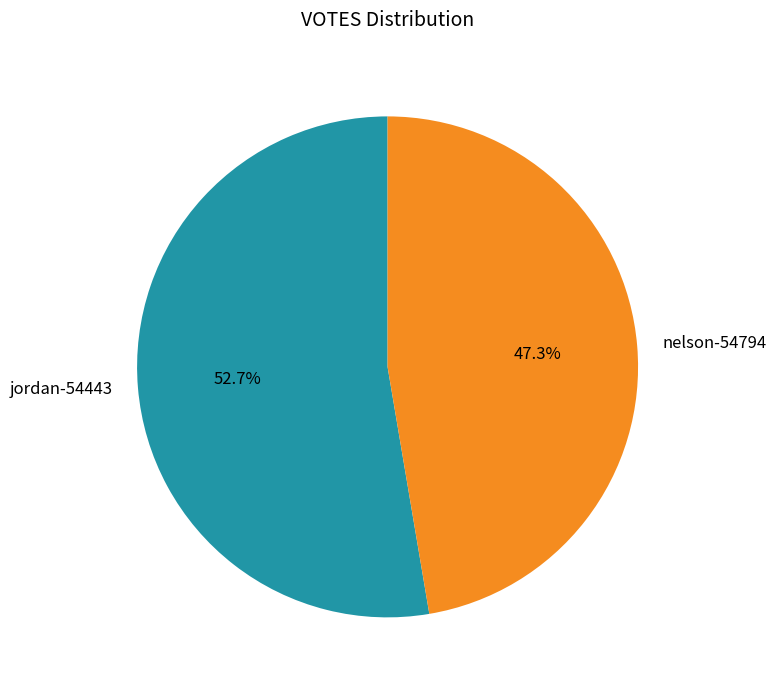

What portion of the pie excludes nelson-54794?

52.7%